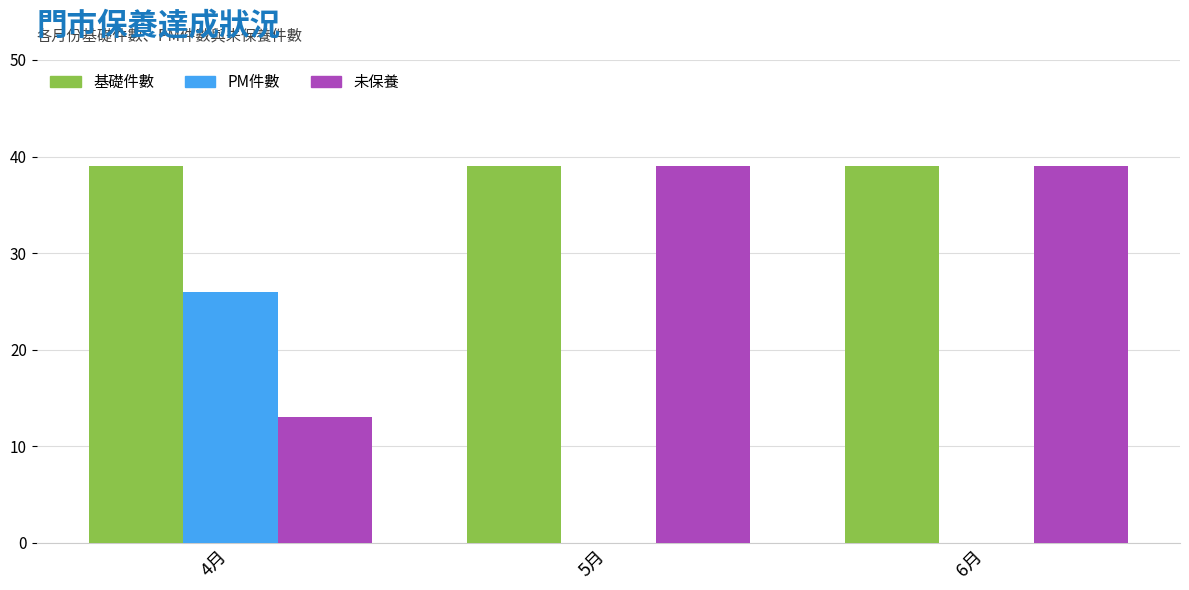

What is the difference between the 未保養 values at 6月 and 4月?

26